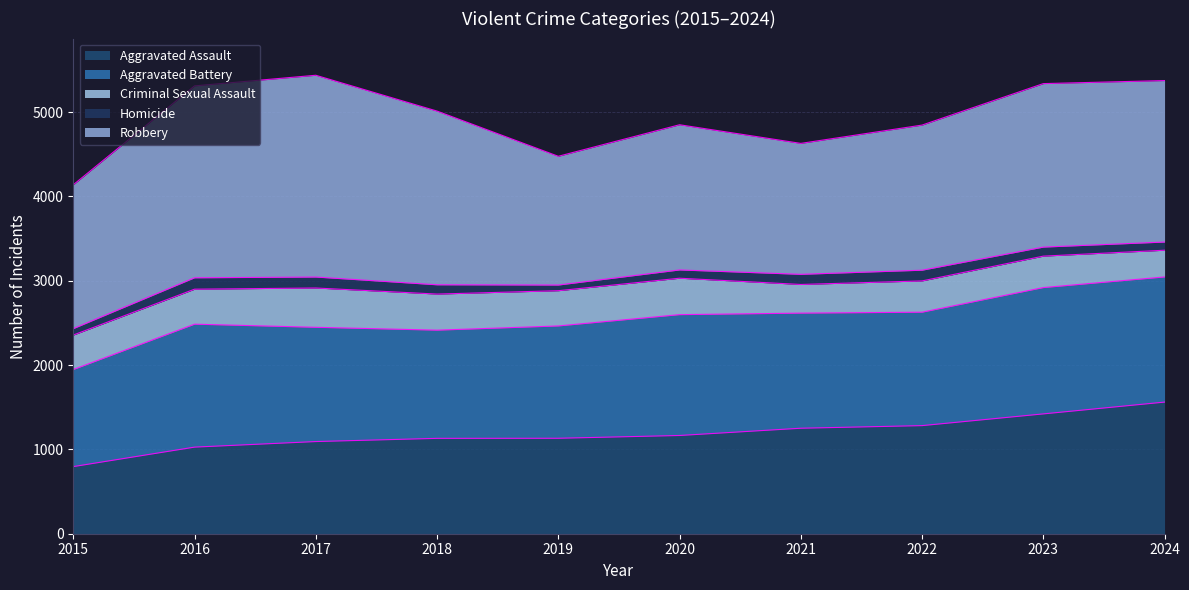

Reading left to right, list all the values displayed in this chart.

Aggravated Assault: 796	1027	1093	1131	1132	1165	1251	1282	1421	1561
Aggravated Battery: 1151	1458	1355	1283	1332	1433	1365	1345	1498	1484
Criminal Sexual Assault: 409	415	466	428	418	432	340	371	373	317
Homicide: 76	135	130	110	67	98	120	127	107	97
Robbery: 1706	2276	2393	2060	1527	1722	1553	1721	1939	1915